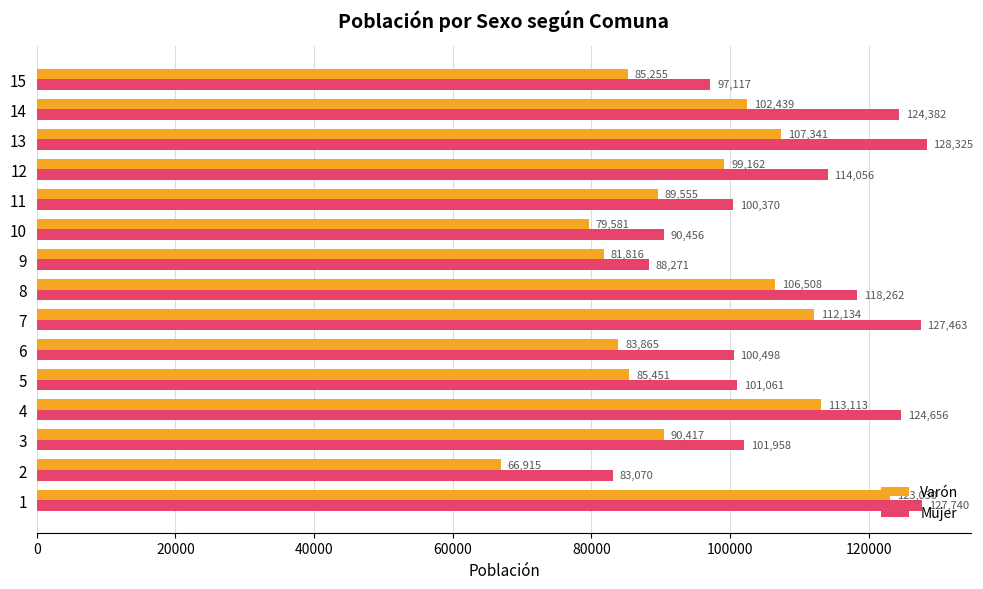

Where is Varón nearest to the value 94972?

12